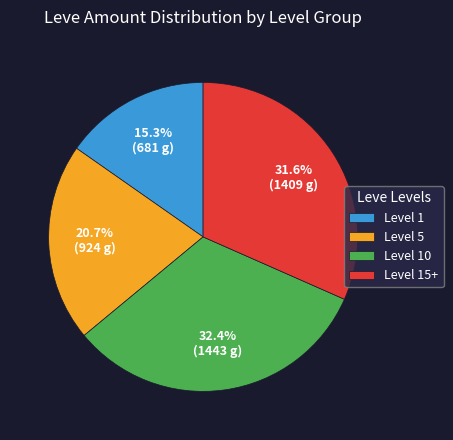

Rank the categories by value from highest to lowest.

Level 10, Level 15+, Level 5, Level 1